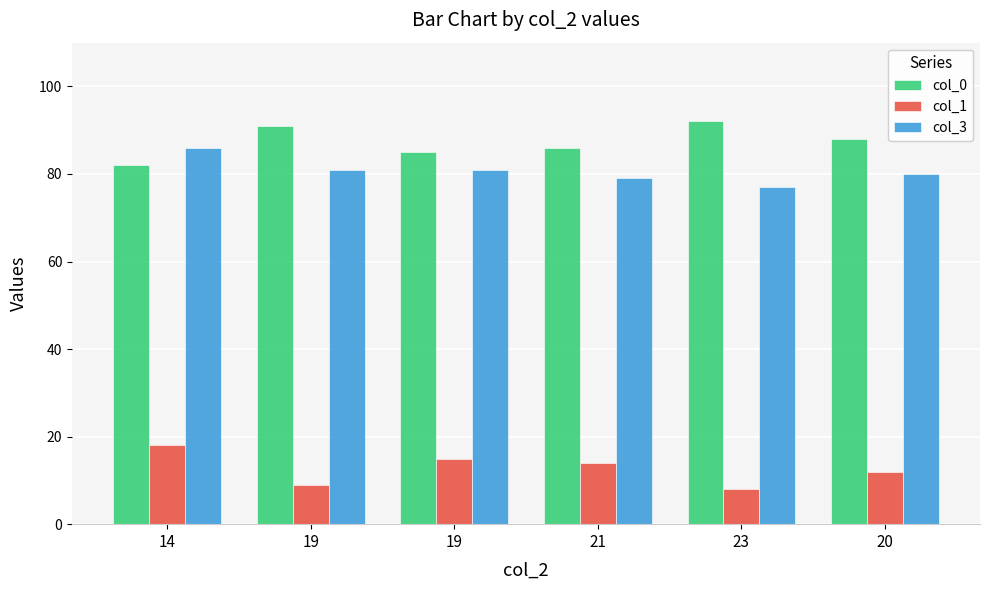

What is the sum of all col_1 values?

76